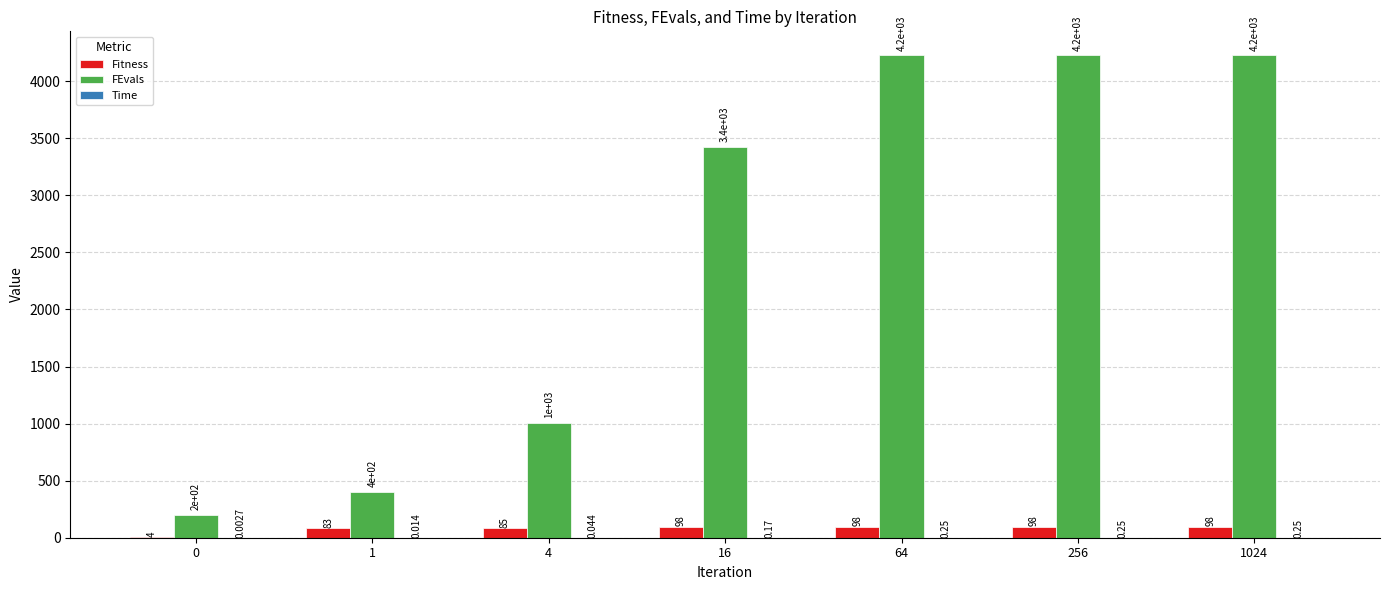

Which series changed the most between 4 and 1024?

FEvals